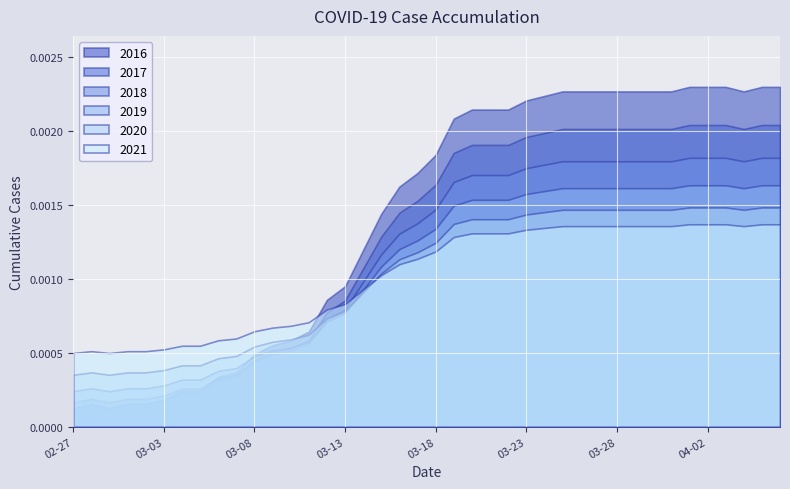

At 03-28, list the series in order from smallest to largest.

2021, 2020, 2019, 2018, 2017, 2016